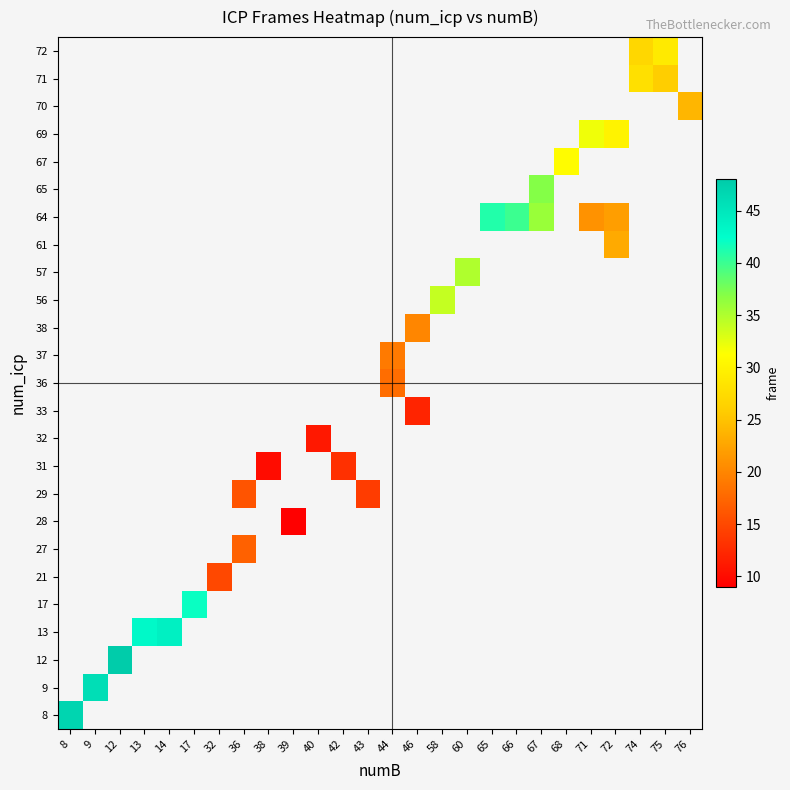

What is the minimum value shown in the chart?

9.0